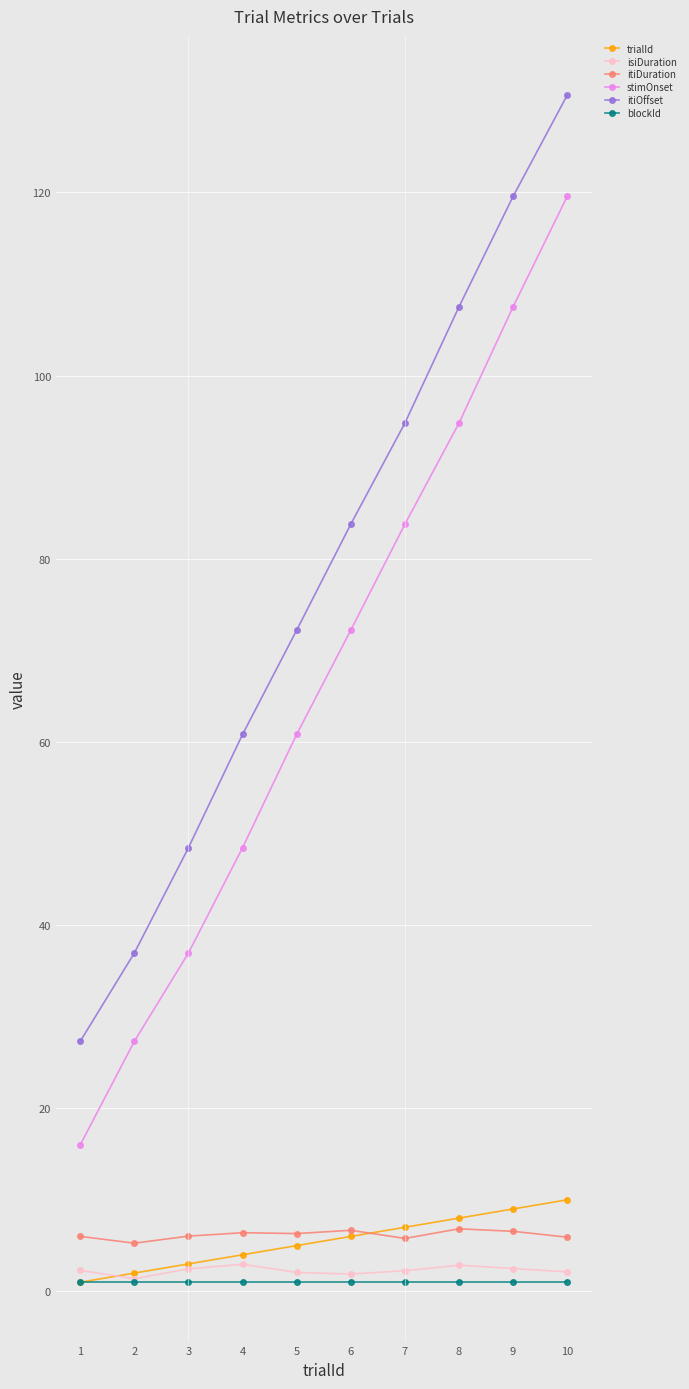

The itiOffset series shows 107.5 at 8. True or false?

True